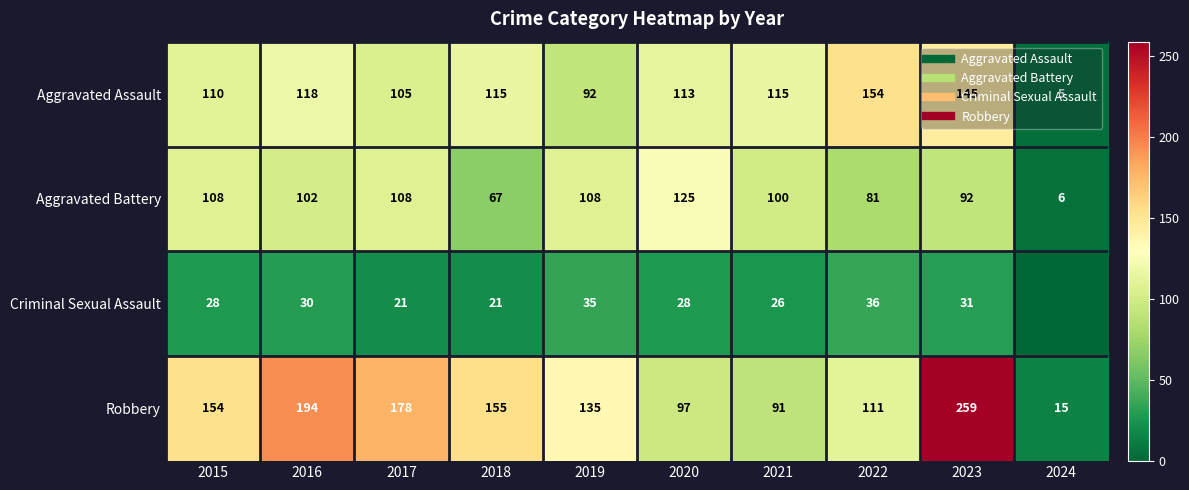

Which series has the largest total across all categories?

Robbery